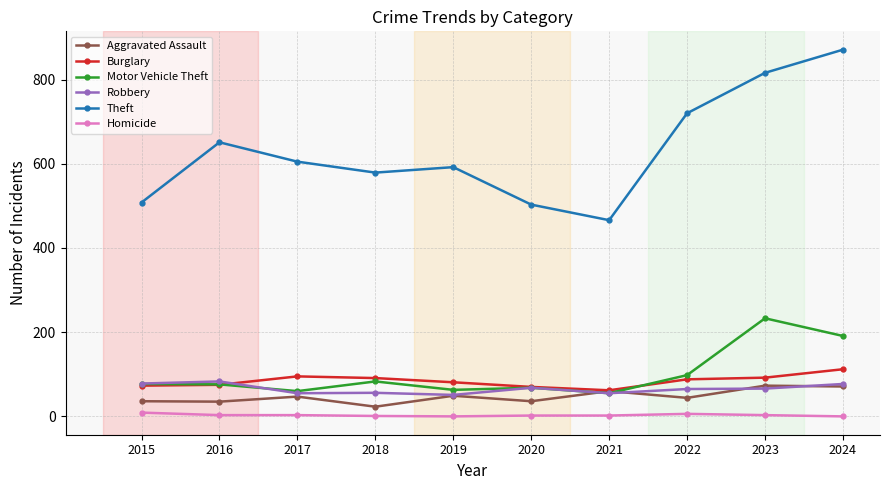

Which label corresponds to the largest value in the chart?

2024